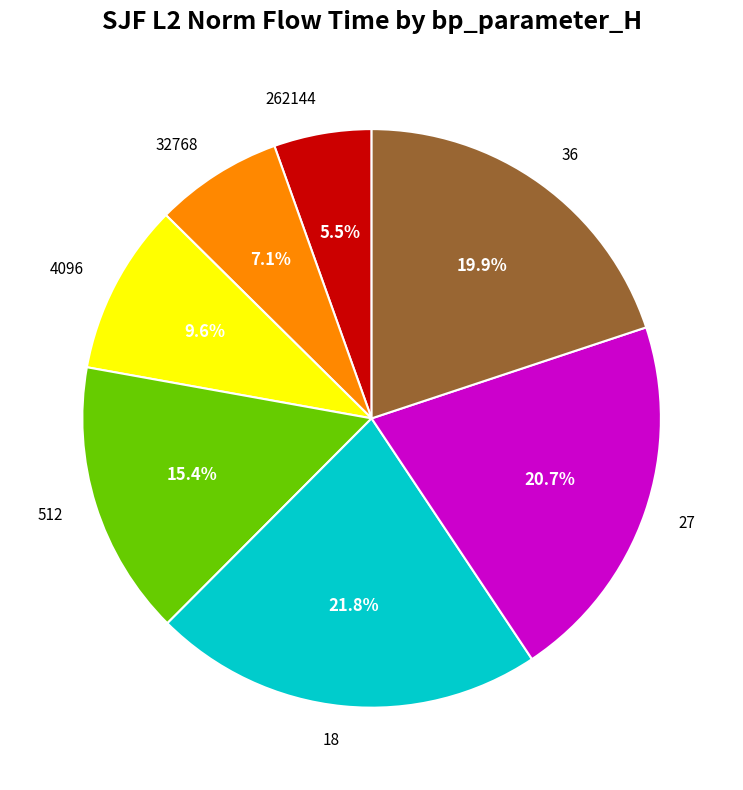

Which slice is the smallest?

262144